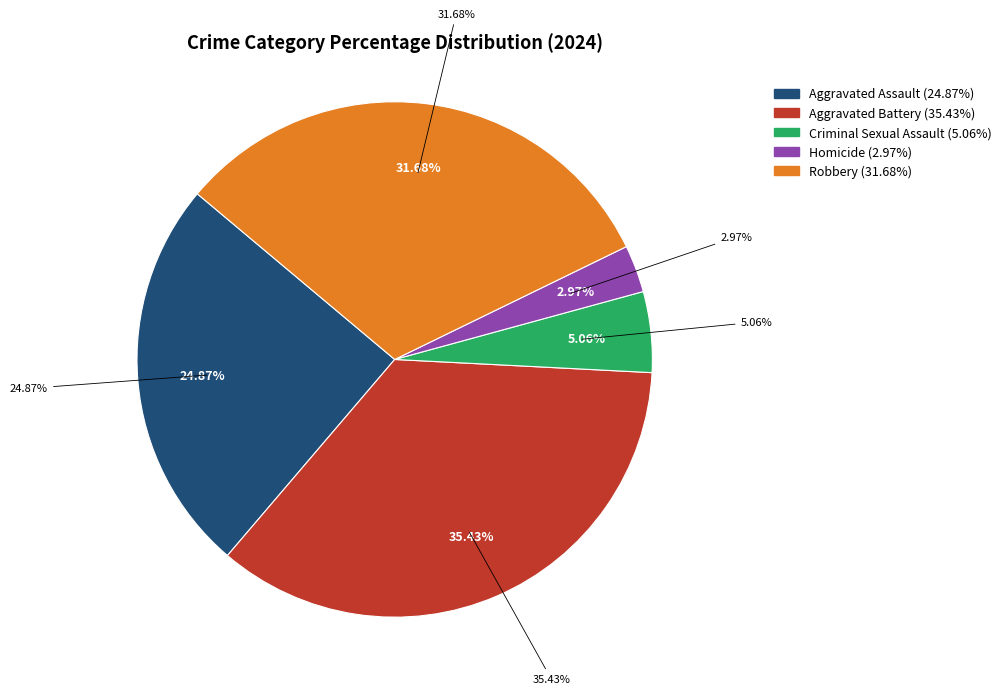

Count the number of slices in the pie.

5